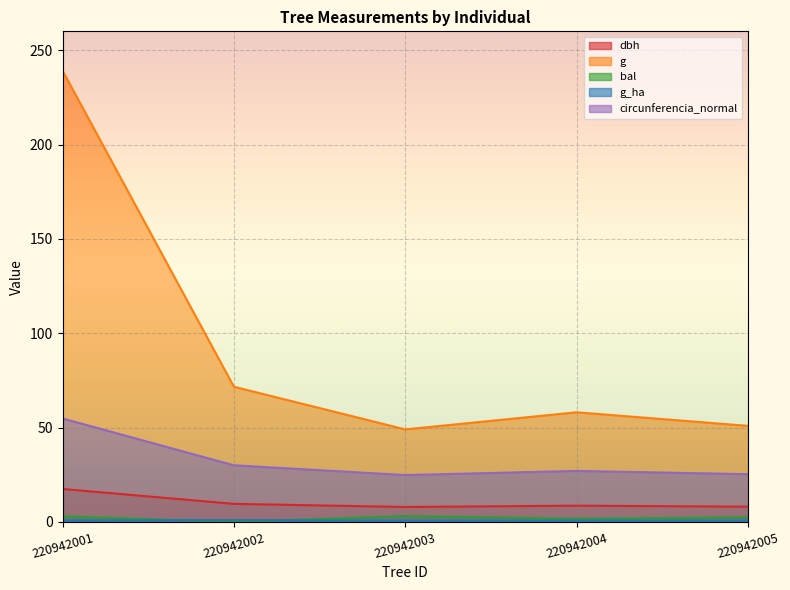

Does the chart display data point markers on the line(s)?

No